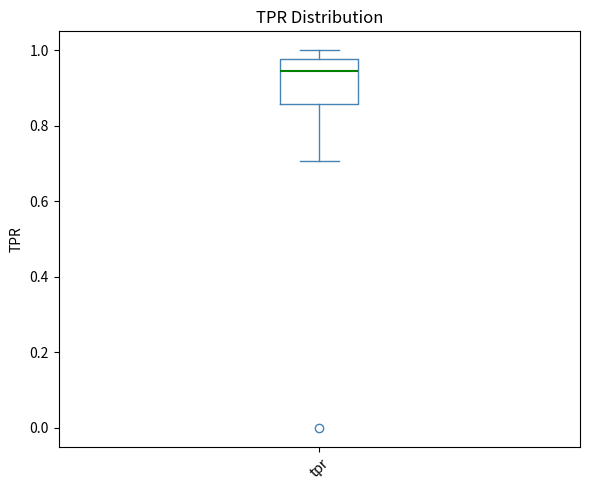

Transcribe this box plot: give where the median line is, the range the box spans, and where the two whiskers end, as read against the y-axis. The values are not printed on the chart, so give them approximately, as read against the axis.

median 0.94, box 0.86 to 0.98, whiskers 0.70 to 1.00